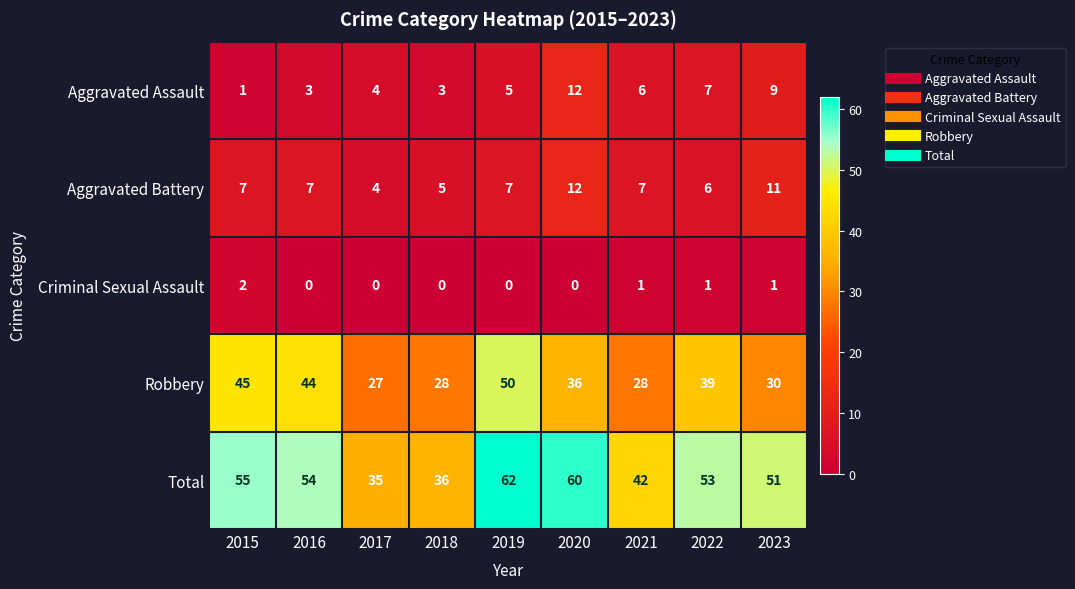

Which category has the highest value across all series?

2019